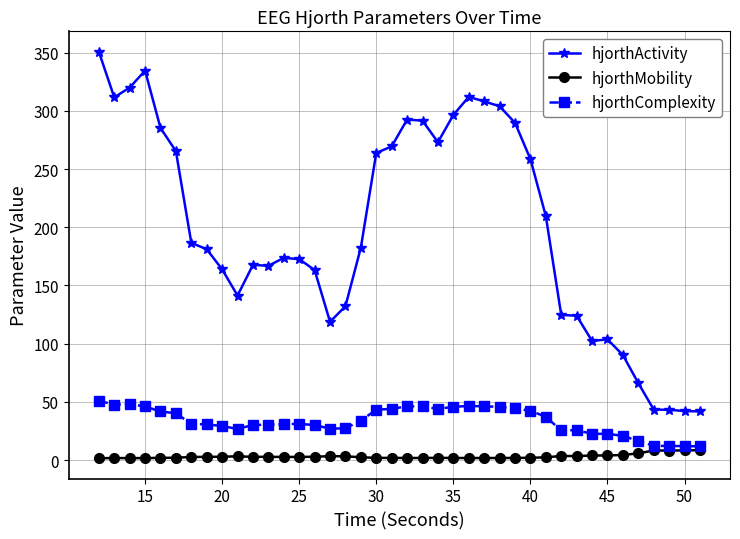

In hjorthComplexity, how many points are higher than both neighbors (excluding endpoints)?

7